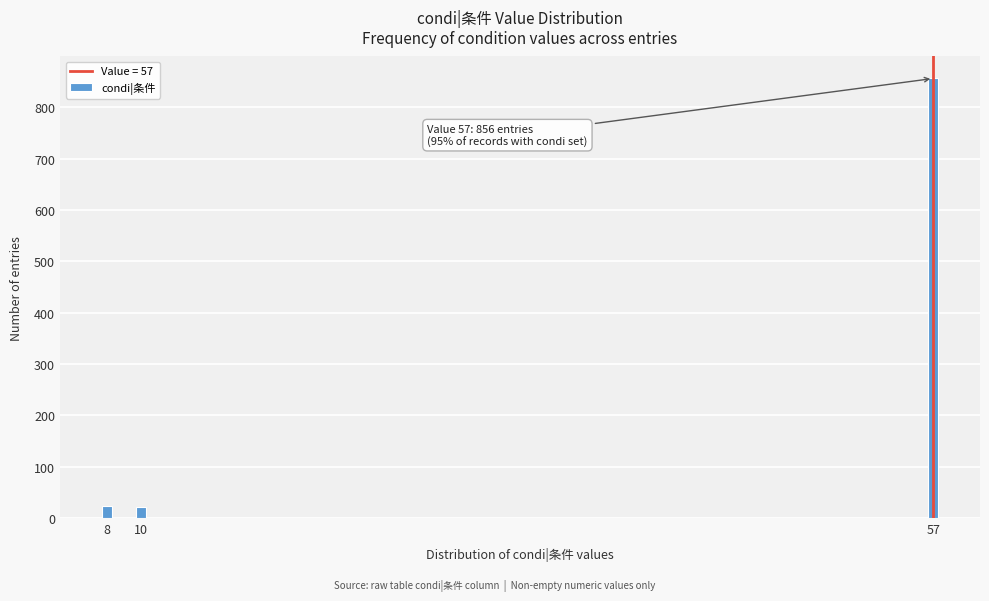

What is the value of the 3rd bar from the left?

856